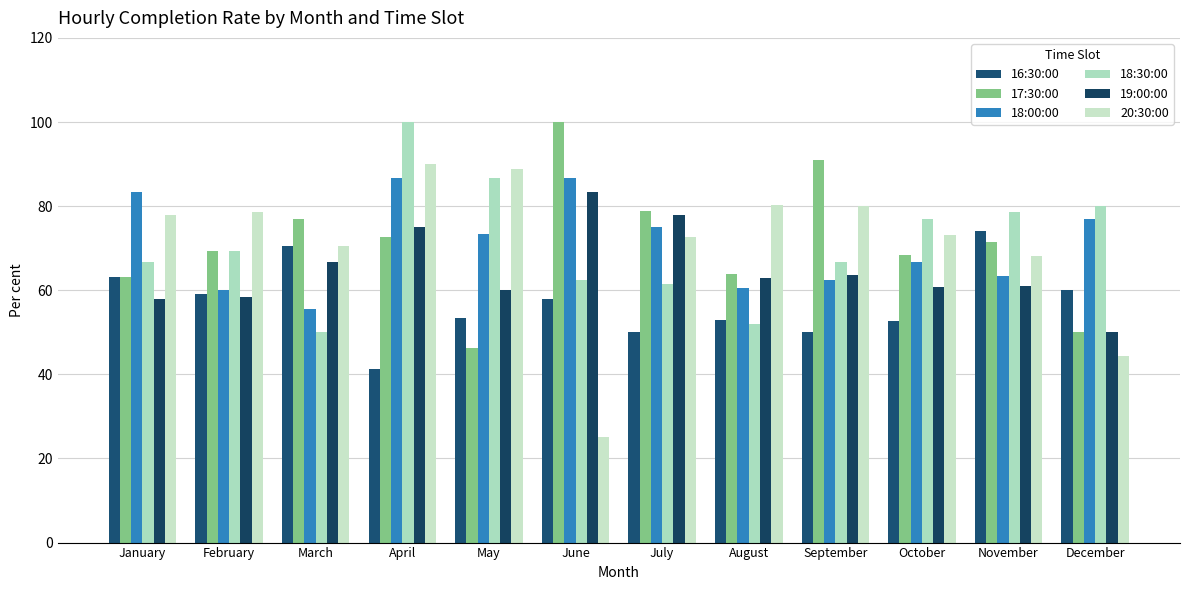

At which label is 17:30:00 closest to 73?

April